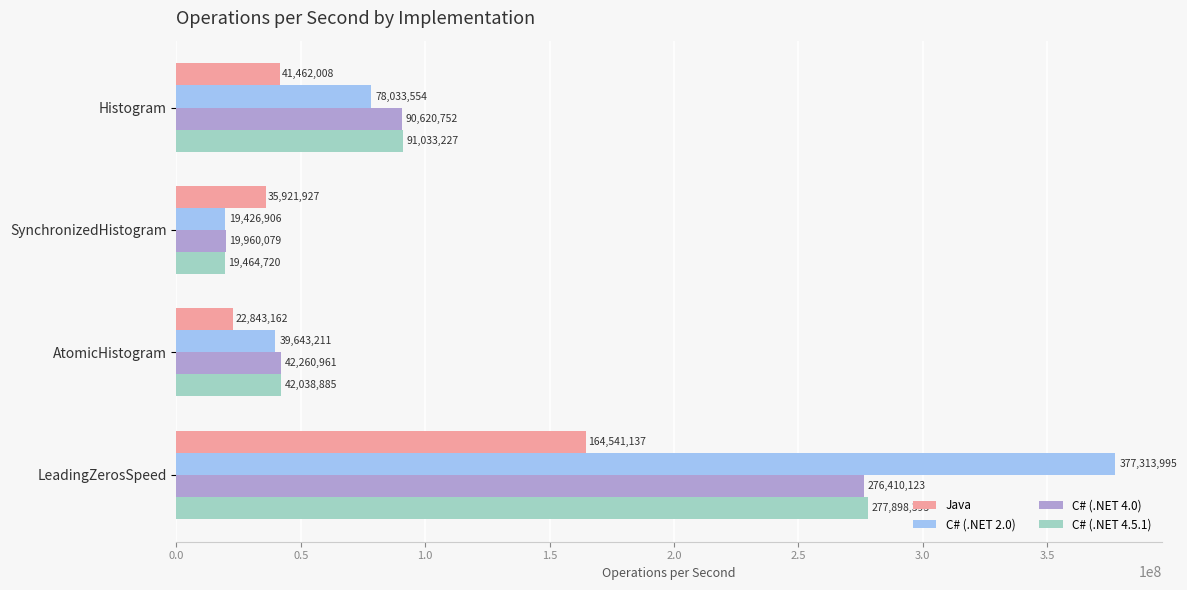

Rank the categories by C# (.NET 4.0) value from lowest to highest.

SynchronizedHistogram, AtomicHistogram, Histogram, LeadingZerosSpeed